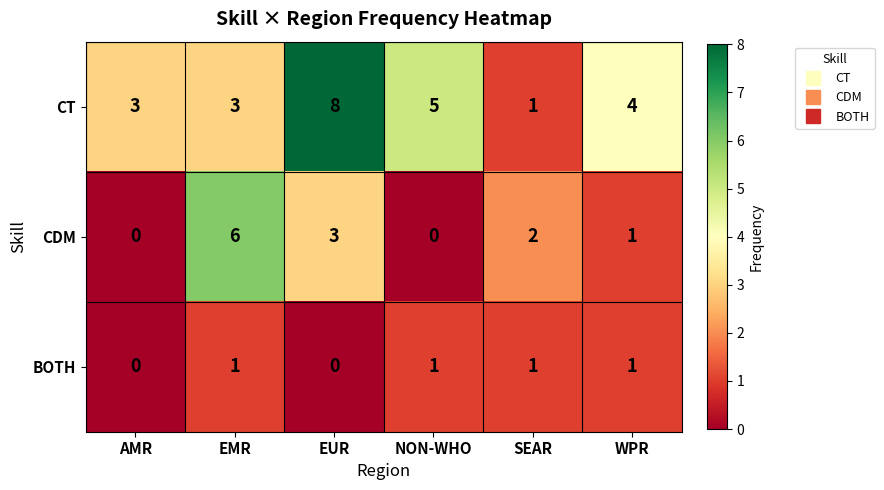

Count the BOTH values in the range 0 to 1.

6